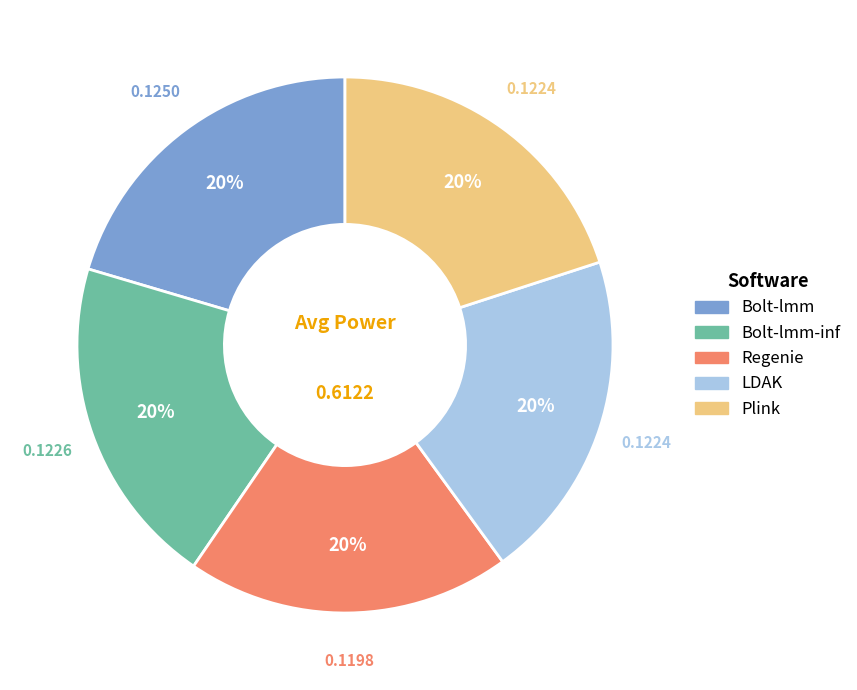

To the nearest percent, what is the average slice percentage?

20%